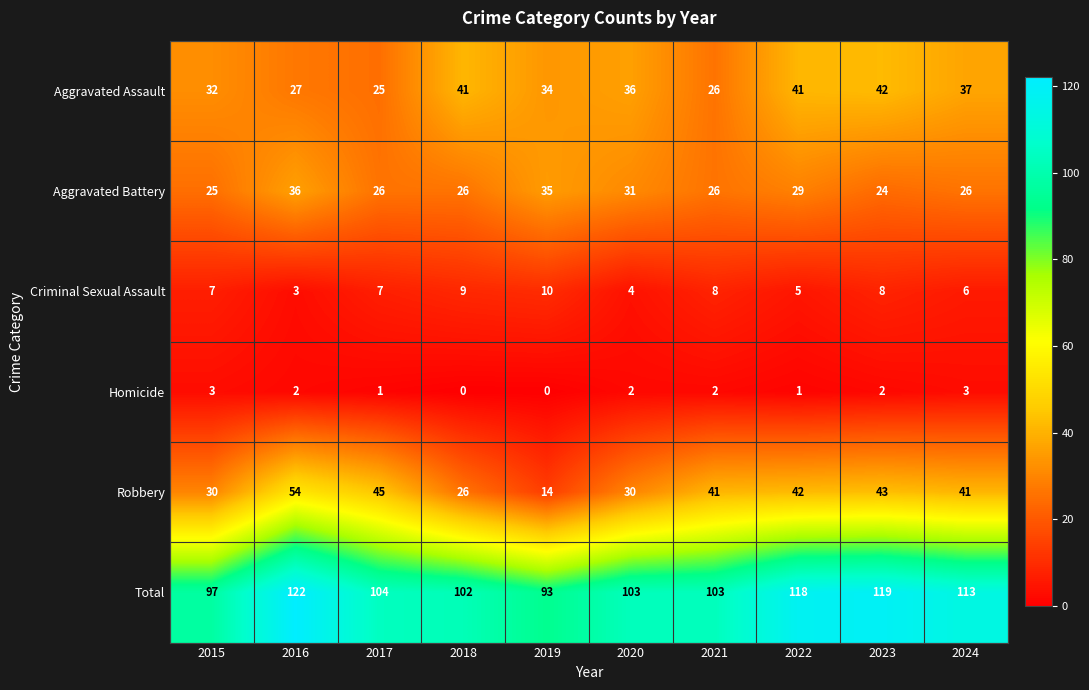

At which label does Aggravated Assault first exceed 36?

2018